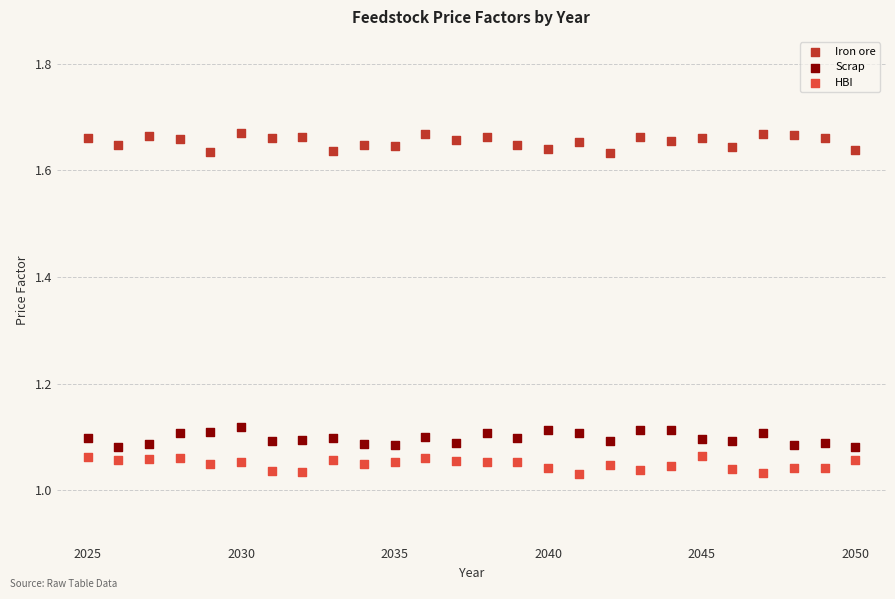

What are all the series names shown in the legend?

Iron ore, Scrap, HBI